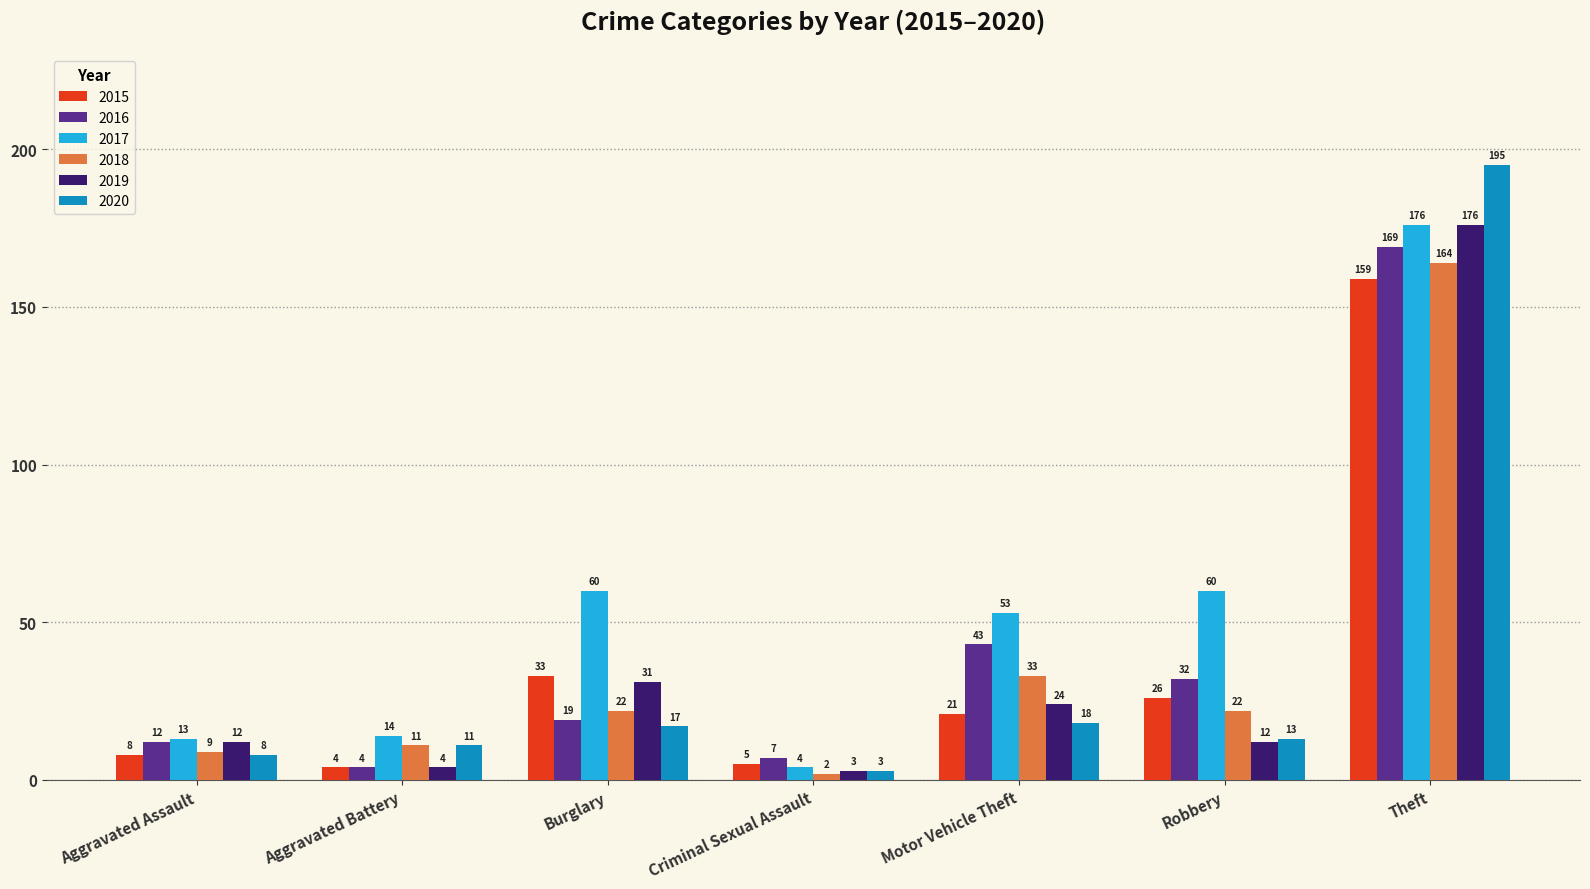

How many groups of bars are there?

7